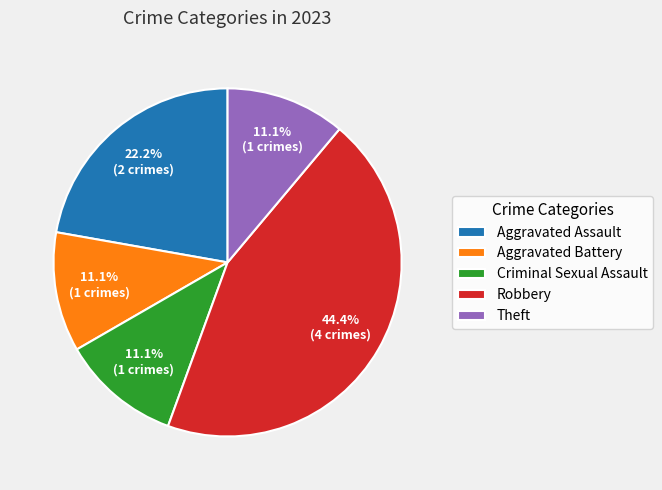

Is there any slice that represents more than half of the pie?

No